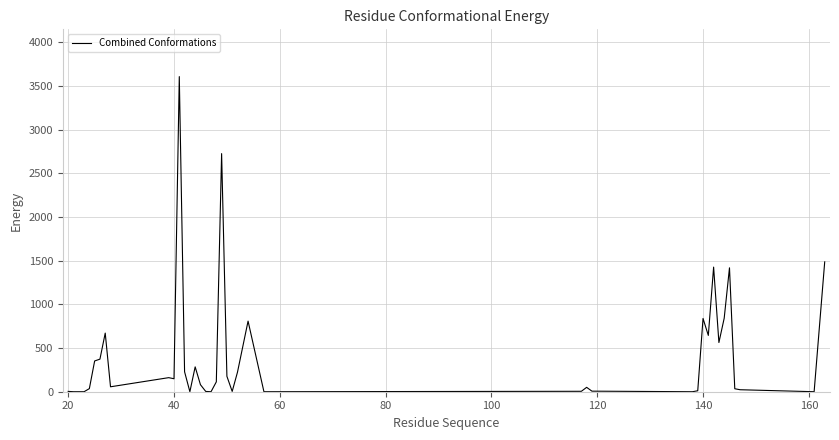

What is the average value?

435.3